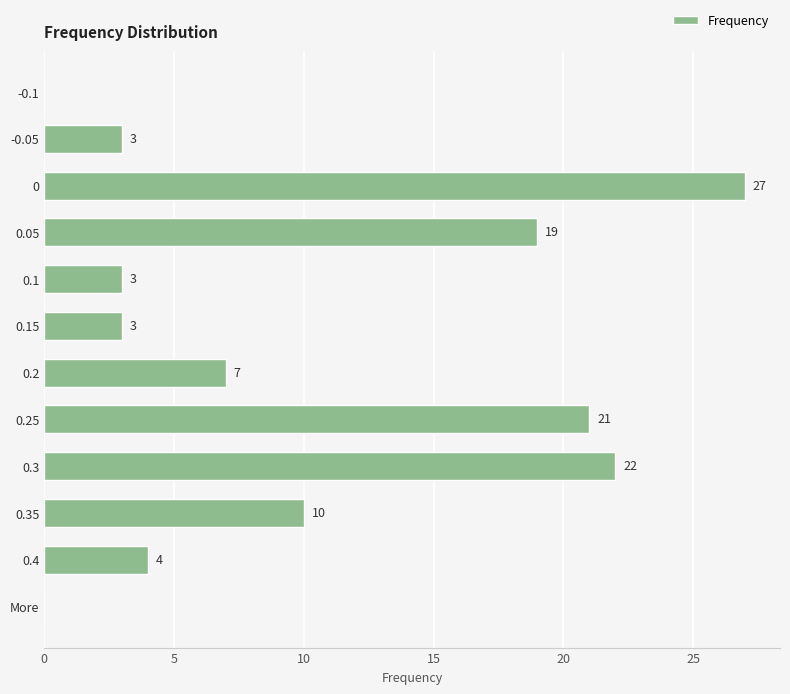

Reading top to bottom, transcribe all the data shown in this chart.

-0.1=0	-0.05=3	0=27	0.05=19	0.1=3	0.15=3	0.2=7	0.25=21	0.3=22	0.35=10	0.4=4	More=0